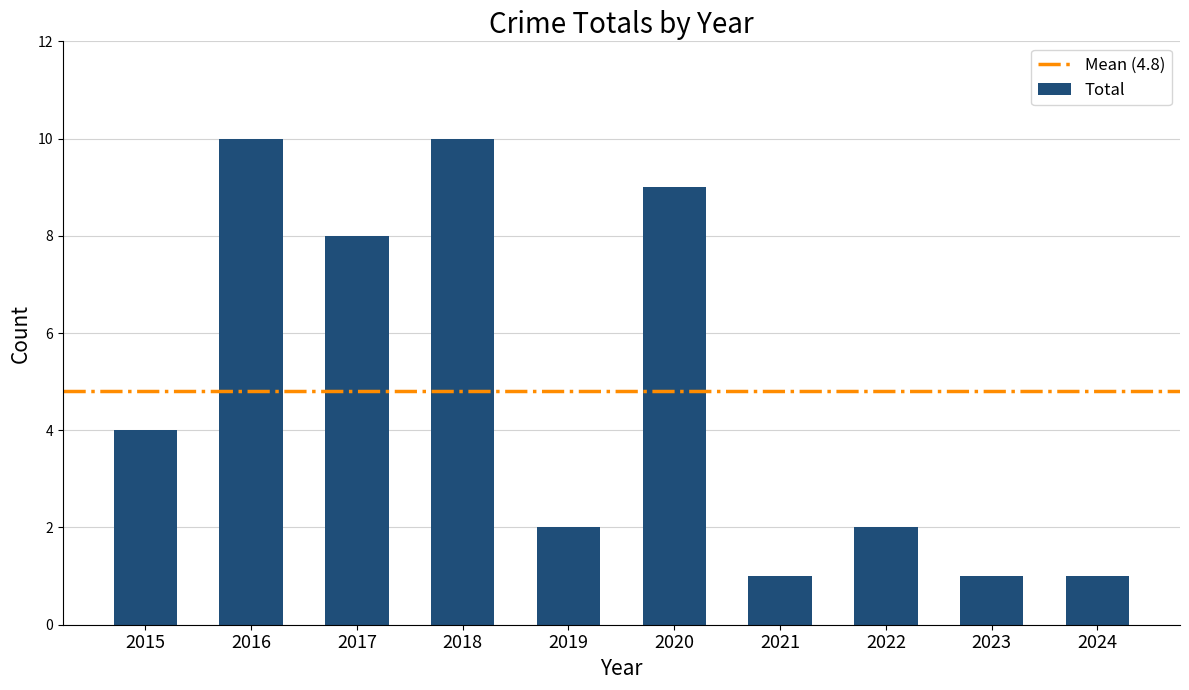

Reading right to left, transcribe all the data shown in this chart.

1	1	2	1	9	2	10	8	10	4